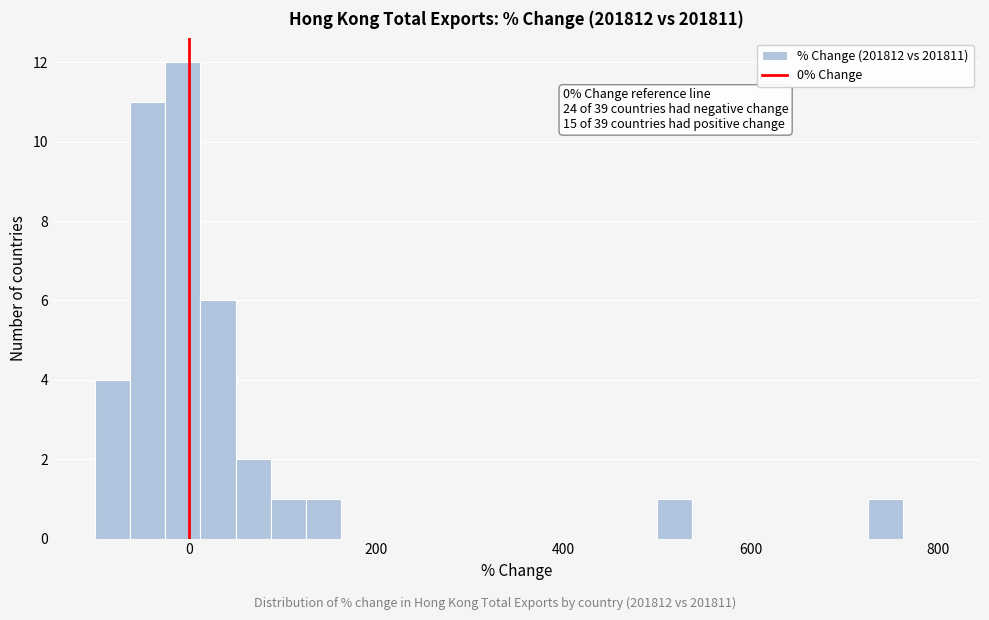

Around what value on the x-axis is the tallest bar? Give the approximate position of its centre, as read against the axis.

0